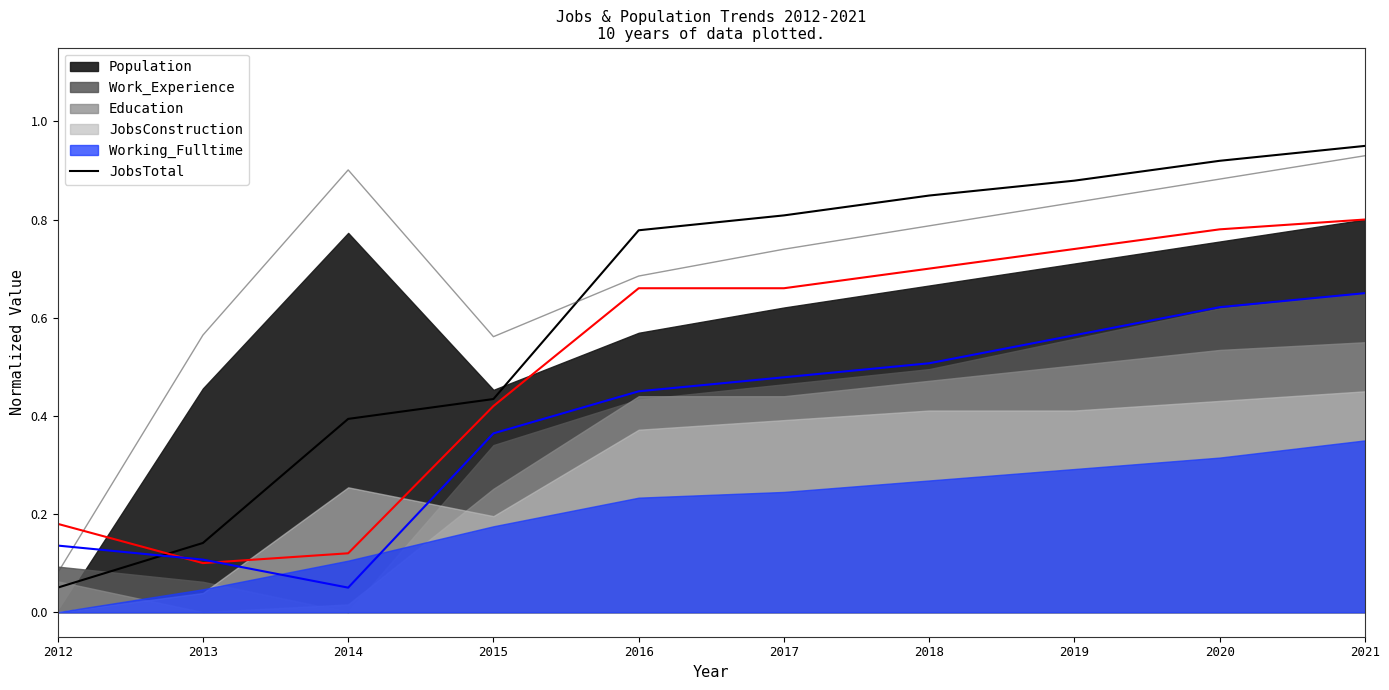

What is the sum of all values?

6.2